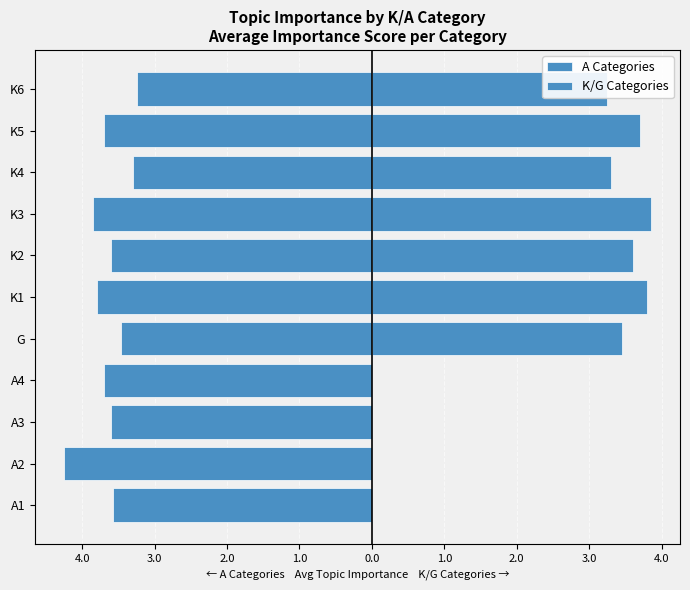

How many data points does each series have?

11